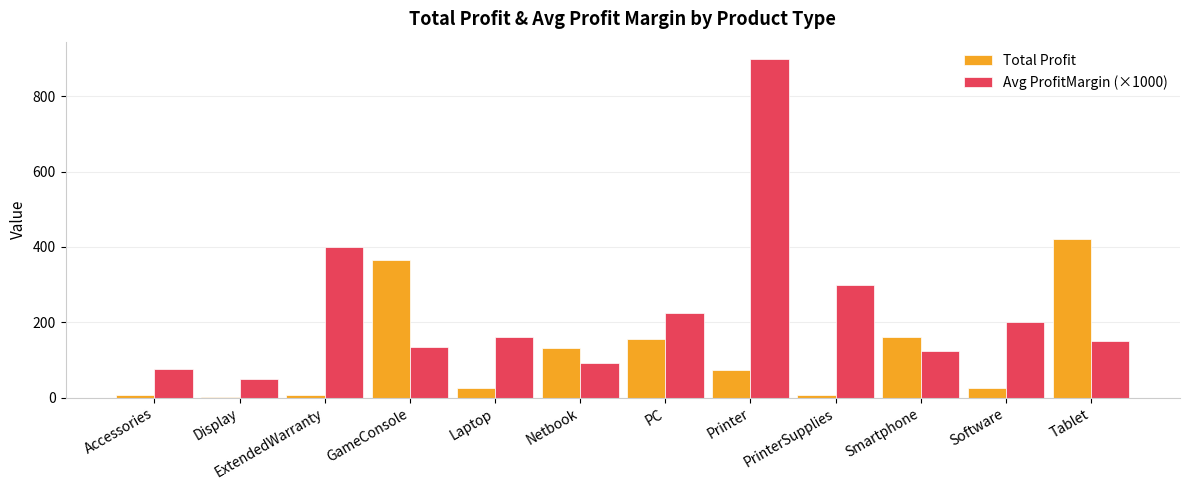

What is the difference between the Total Profit values at Display and PrinterSupplies?

4.9